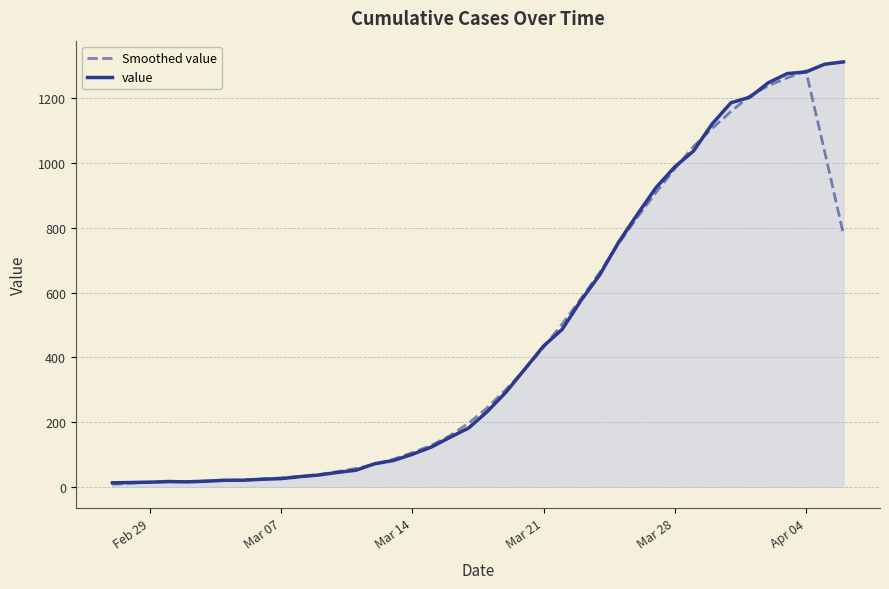

Rank the series by their maximum value, from highest to lowest.

value, Smoothed value